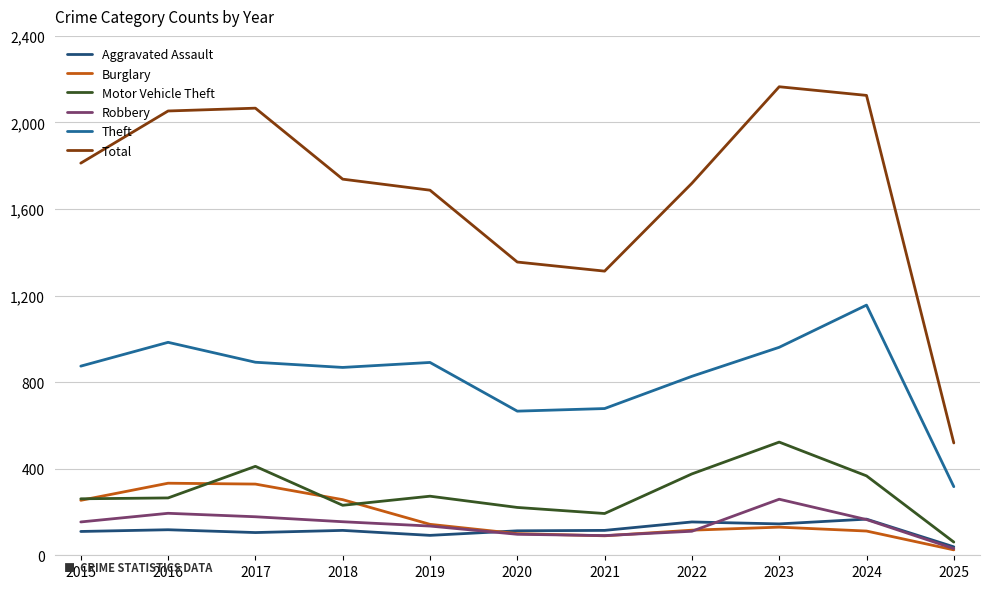

What are all the series names shown in the legend?

Aggravated Assault, Burglary, Motor Vehicle Theft, Robbery, Theft, Total